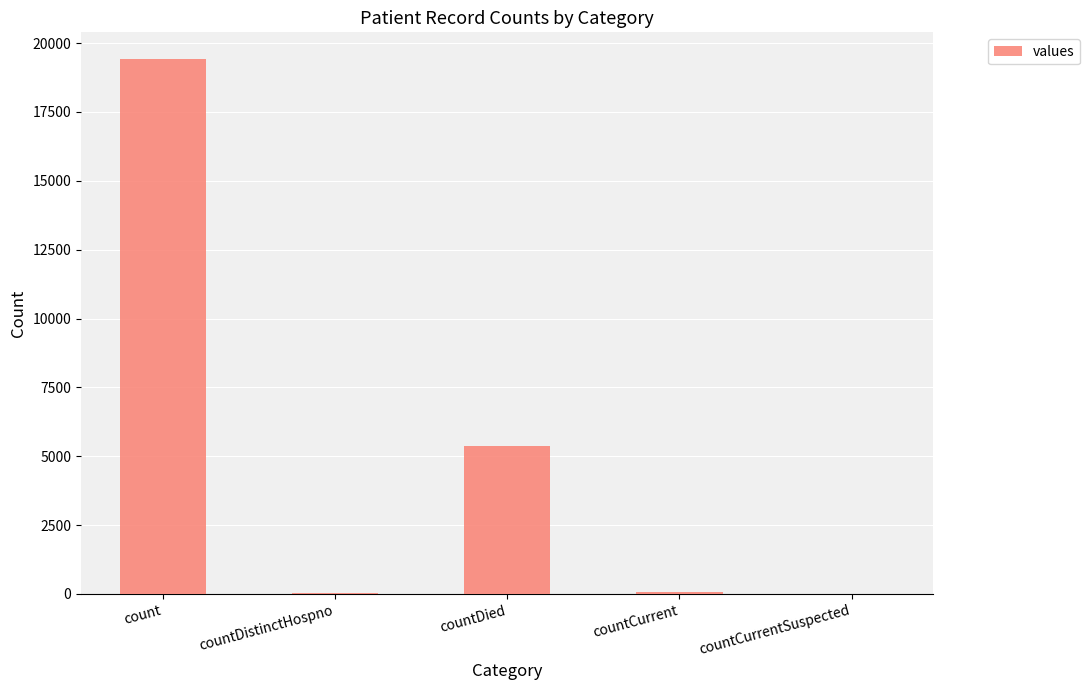

What is the sum of all values?

24875